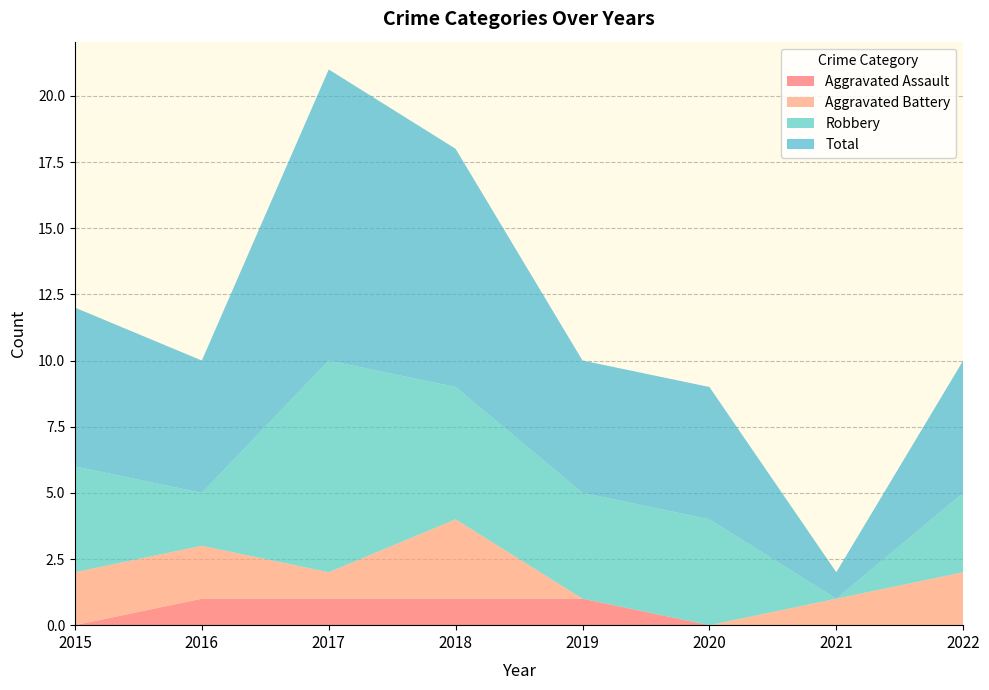

Reading left to right, extract all data points from this chart.

Aggravated Assault: 0	1	1	1	1	0	0	0
Aggravated Battery: 2	2	1	3	0	0	1	2
Robbery: 4	2	8	5	4	4	0	3
Total: 6	5	11	9	5	5	1	5